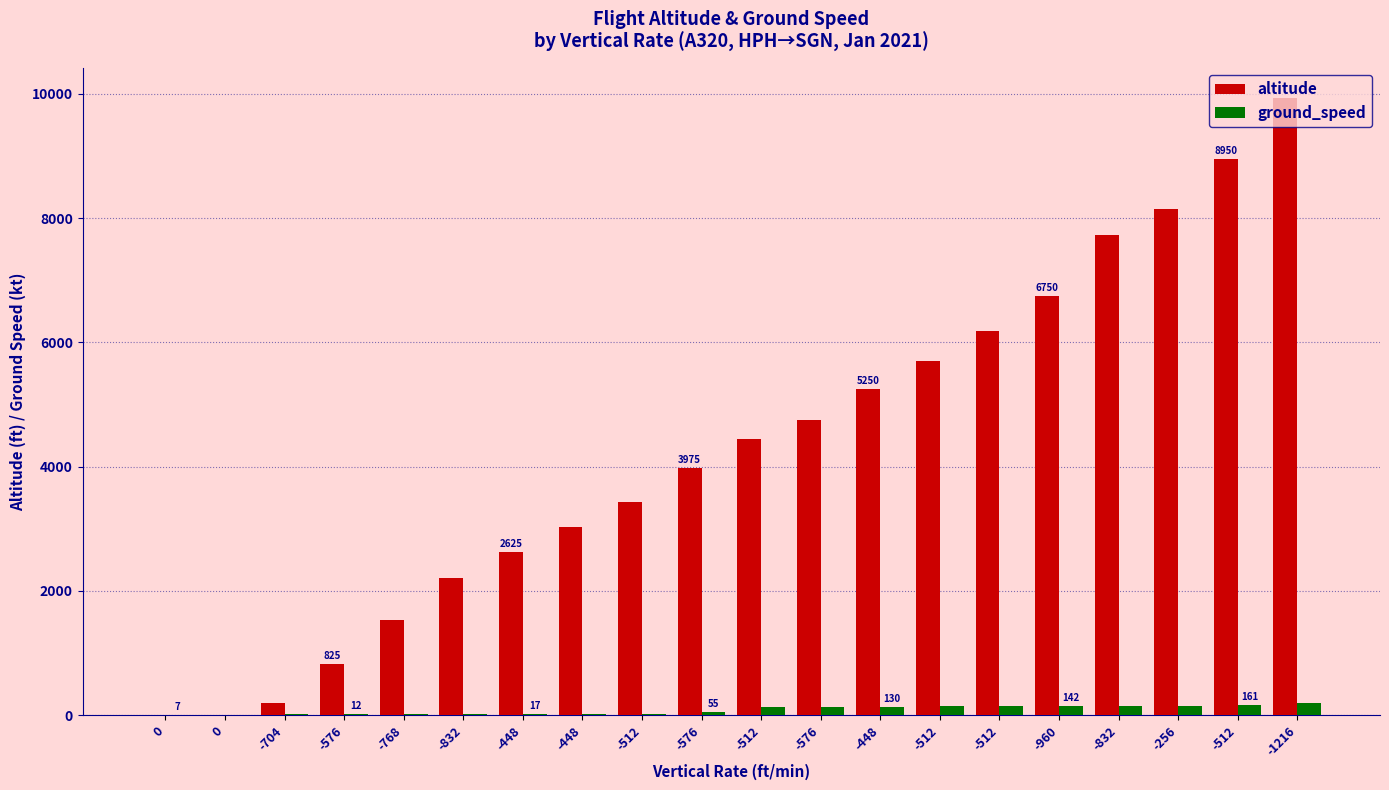

The altitude series shows 6750 at -960. True or false?

True